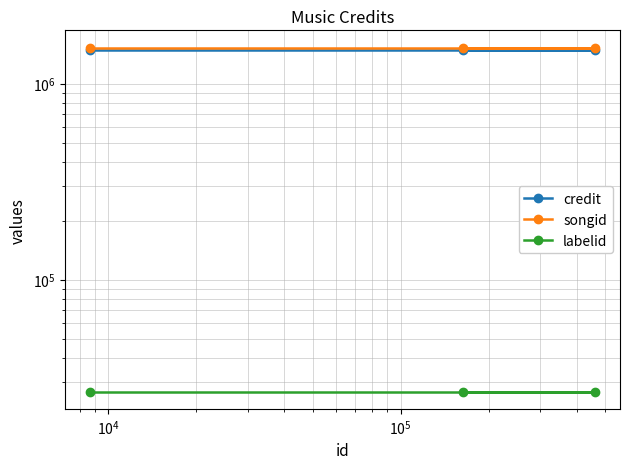

The value of labelid at $\mathdefault{10^{2}}$ is 13456. True or false?

False